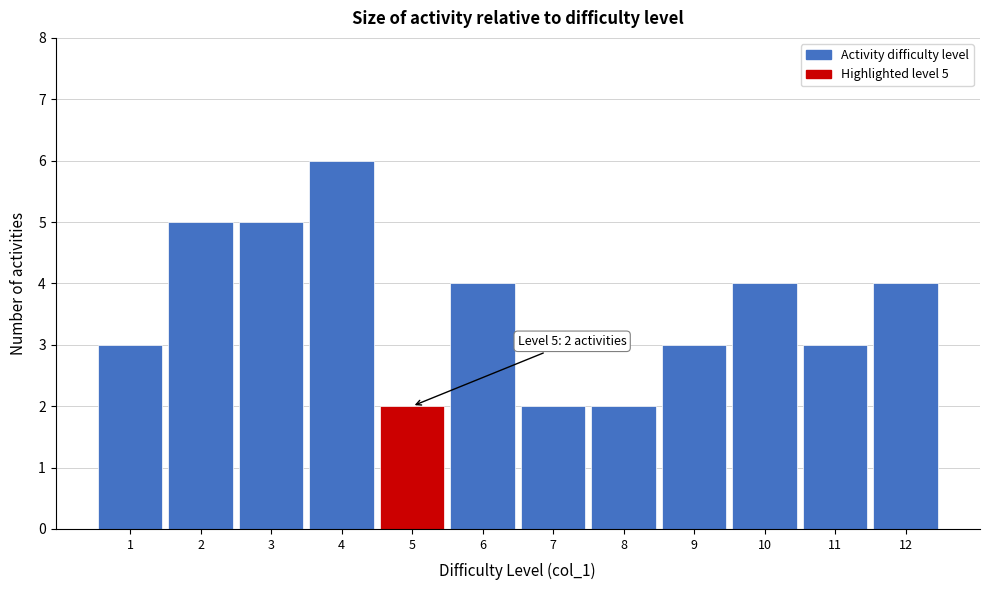

Over which range of the x-axis is the bar tallest?

3.5 to 4.5